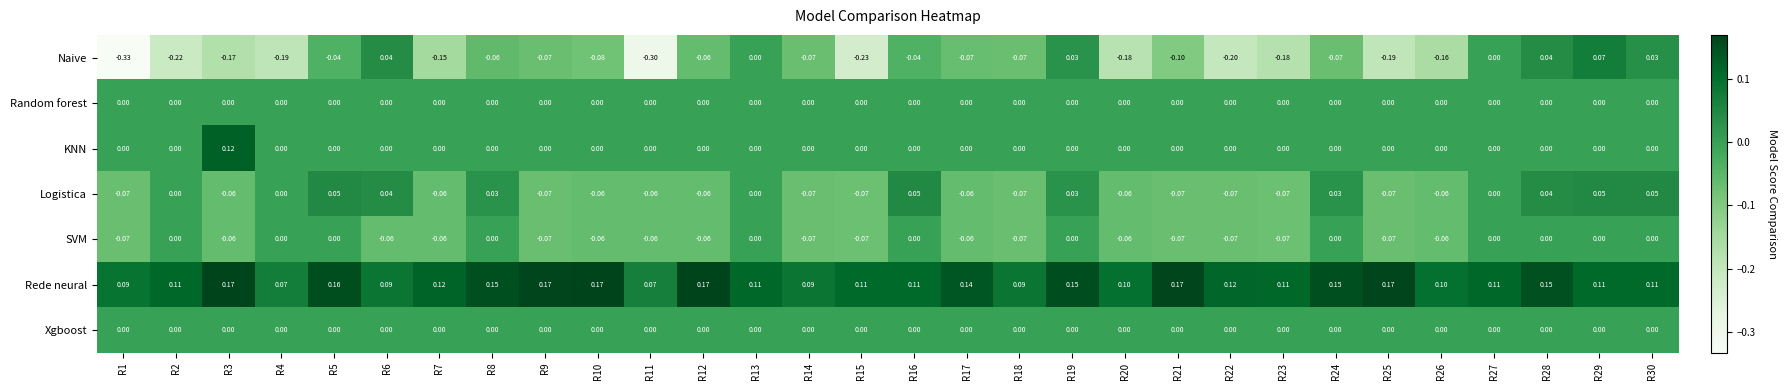

Between R10 and R21, which series saw the biggest shift?

Naive